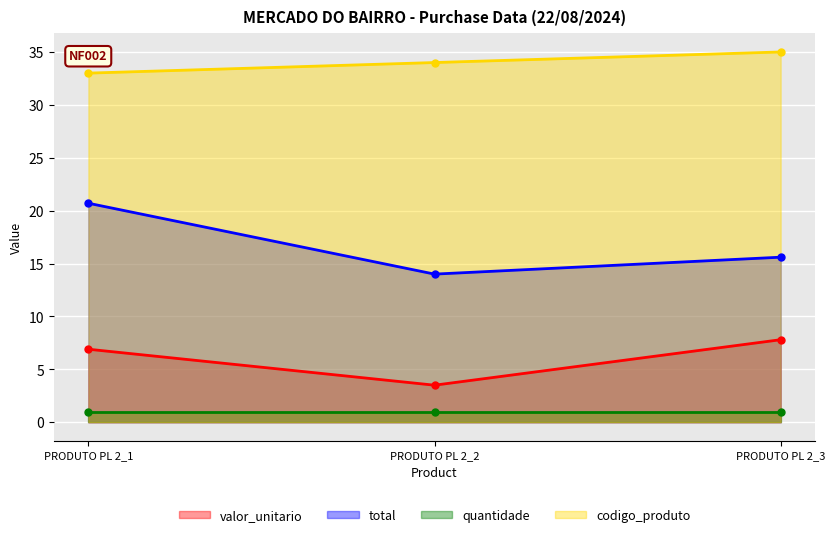

What is the maximum value for codigo_produto?

35.0